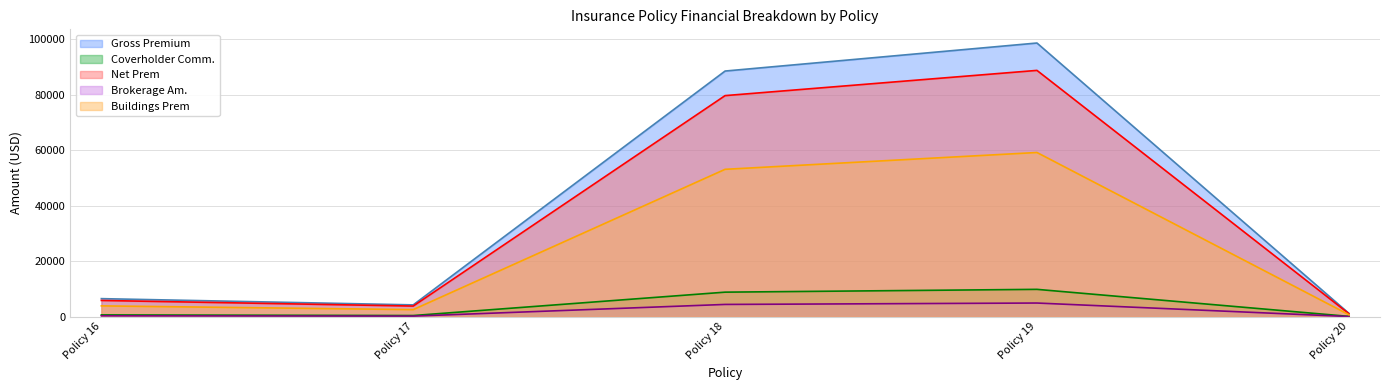

What is the sum of all Coverholder Comm. values?

19923.1